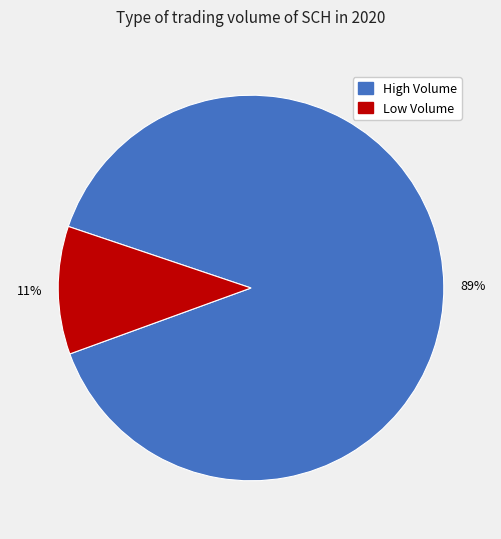

Between Low Volume and High Volume, which is larger?

High Volume